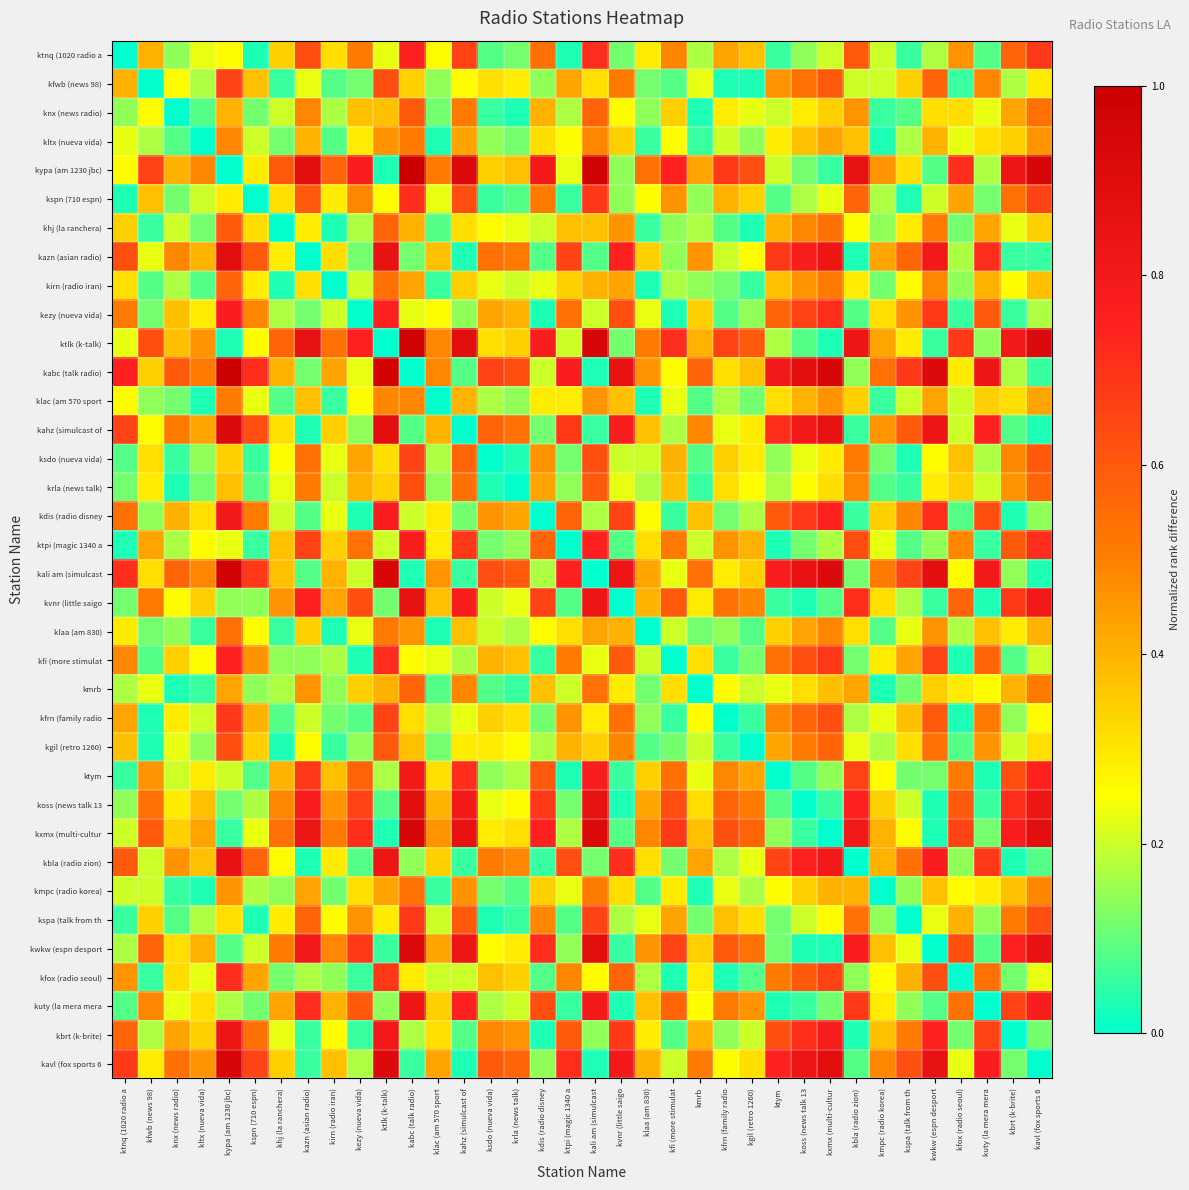

Reading left to right, what are all the values shown in this chart?

ktnq (1020 radio a: ktnq (1020 radio a=0.0	kfwb (news 98)=0.4	knx (news radio)=0.1	kltx (nueva vida)=0.2	kypa (am 1230 jbc)=0.3	kspn (710 espn)=0.0	khj (la ranchera)=0.3	kazn (asian radio)=0.6	kirn (radio iran)=0.3	kezy (nueva vida)=0.5	ktlk (k-talk)=0.2	kabc (talk radio)=0.7	klac (am 570 sport=0.3	kahz (simulcast of=0.7	ksdo (nueva vida)=0.1	krla (news talk)=0.1	kdis (radio disney=0.5	ktpi (magic 1340 a=0.0	kali am (simulcast=0.7	kvnr (little saigo=0.1	klaa (am 830)=0.3	kfi (more stimulat=0.5	kmrb=0.2	kfrn (family radio=0.4	kgil (retro 1260)=0.4	ktym=0.1	koss (news talk 13=0.1	kxmx (multi-cultur=0.2	kbla (radio zion)=0.6	kmpc (radio korea)=0.2	kspa (talk from th=0.1	kwkw (espn desport=0.2	kfox (radio seoul)=0.5	kuty (la mera mera=0.1	kbrt (k-brite)=0.6	kavl (fox sports 6=0.7
kfwb (news 98): ktnq (1020 radio a=0.4	kfwb (news 98)=0.0	knx (news radio)=0.3	kltx (nueva vida)=0.2	kypa (am 1230 jbc)=0.7	kspn (710 espn)=0.4	khj (la ranchera)=0.1	kazn (asian radio)=0.2	kirn (radio iran)=0.1	kezy (nueva vida)=0.1	ktlk (k-talk)=0.6	kabc (talk radio)=0.3	klac (am 570 sport=0.1	kahz (simulcast of=0.3	ksdo (nueva vida)=0.3	krla (news talk)=0.3	kdis (radio disney=0.1	ktpi (magic 1340 a=0.4	kali am (simulcast=0.3	kvnr (little saigo=0.5	klaa (am 830)=0.1	kfi (more stimulat=0.1	kmrb=0.2	kfrn (family radio=0.0	kgil (retro 1260)=0.0	ktym=0.5	koss (news talk 13=0.5	kxmx (multi-cultur=0.6	kbla (radio zion)=0.2	kmpc (radio korea)=0.2	kspa (talk from th=0.3	kwkw (espn desport=0.6	kfox (radio seoul)=0.1	kuty (la mera mera=0.5	kbrt (k-brite)=0.2	kavl (fox sports 6=0.3
knx (news radio): ktnq (1020 radio a=0.1	kfwb (news 98)=0.3	knx (news radio)=0.0	kltx (nueva vida)=0.1	kypa (am 1230 jbc)=0.4	kspn (710 espn)=0.1	khj (la ranchera)=0.2	kazn (asian radio)=0.5	kirn (radio iran)=0.2	kezy (nueva vida)=0.4	ktlk (k-talk)=0.4	kabc (talk radio)=0.6	klac (am 570 sport=0.1	kahz (simulcast of=0.5	ksdo (nueva vida)=0.1	krla (news talk)=0.0	kdis (radio disney=0.4	ktpi (magic 1340 a=0.2	kali am (simulcast=0.6	kvnr (little saigo=0.3	klaa (am 830)=0.1	kfi (more stimulat=0.3	kmrb=0.0	kfrn (family radio=0.3	kgil (retro 1260)=0.2	ktym=0.2	koss (news talk 13=0.3	kxmx (multi-cultur=0.3	kbla (radio zion)=0.5	kmpc (radio korea)=0.1	kspa (talk from th=0.1	kwkw (espn desport=0.3	kfox (radio seoul)=0.3	kuty (la mera mera=0.2	kbrt (k-brite)=0.4	kavl (fox sports 6=0.5
kltx (nueva vida): ktnq (1020 radio a=0.2	kfwb (news 98)=0.2	knx (news radio)=0.1	kltx (nueva vida)=0.0	kypa (am 1230 jbc)=0.5	kspn (710 espn)=0.2	khj (la ranchera)=0.1	kazn (asian radio)=0.4	kirn (radio iran)=0.1	kezy (nueva vida)=0.3	ktlk (k-talk)=0.5	kabc (talk radio)=0.5	klac (am 570 sport=0.0	kahz (simulcast of=0.4	ksdo (nueva vida)=0.1	krla (news talk)=0.1	kdis (radio disney=0.3	ktpi (magic 1340 a=0.3	kali am (simulcast=0.5	kvnr (little saigo=0.3	klaa (am 830)=0.1	kfi (more stimulat=0.3	kmrb=0.1	kfrn (family radio=0.2	kgil (retro 1260)=0.1	ktym=0.3	koss (news talk 13=0.4	kxmx (multi-cultur=0.4	kbla (radio zion)=0.4	kmpc (radio korea)=0.0	kspa (talk from th=0.2	kwkw (espn desport=0.4	kfox (radio seoul)=0.2	kuty (la mera mera=0.3	kbrt (k-brite)=0.3	kavl (fox sports 6=0.5
kypa (am 1230 jbc): ktnq (1020 radio a=0.3	kfwb (news 98)=0.7	knx (news radio)=0.4	kltx (nueva vida)=0.5	kypa (am 1230 jbc)=0.0	kspn (710 espn)=0.3	khj (la ranchera)=0.6	kazn (asian radio)=0.9	kirn (radio iran)=0.6	kezy (nueva vida)=0.8	ktlk (k-talk)=0.0	kabc (talk radio)=1.0	klac (am 570 sport=0.5	kahz (simulcast of=0.9	ksdo (nueva vida)=0.3	krla (news talk)=0.4	kdis (radio disney=0.8	ktpi (magic 1340 a=0.2	kali am (simulcast=1.0	kvnr (little saigo=0.1	klaa (am 830)=0.5	kfi (more stimulat=0.7	kmrb=0.4	kfrn (family radio=0.7	kgil (retro 1260)=0.6	ktym=0.2	koss (news talk 13=0.1	kxmx (multi-cultur=0.1	kbla (radio zion)=0.9	kmpc (radio korea)=0.5	kspa (talk from th=0.3	kwkw (espn desport=0.1	kfox (radio seoul)=0.7	kuty (la mera mera=0.2	kbrt (k-brite)=0.8	kavl (fox sports 6=0.9
kspn (710 espn): ktnq (1020 radio a=0.0	kfwb (news 98)=0.4	knx (news radio)=0.1	kltx (nueva vida)=0.2	kypa (am 1230 jbc)=0.3	kspn (710 espn)=0.0	khj (la ranchera)=0.3	kazn (asian radio)=0.6	kirn (radio iran)=0.3	kezy (nueva vida)=0.5	ktlk (k-talk)=0.3	kabc (talk radio)=0.7	klac (am 570 sport=0.2	kahz (simulcast of=0.6	ksdo (nueva vida)=0.1	krla (news talk)=0.1	kdis (radio disney=0.5	ktpi (magic 1340 a=0.1	kali am (simulcast=0.7	kvnr (little saigo=0.1	klaa (am 830)=0.3	kfi (more stimulat=0.5	kmrb=0.1	kfrn (family radio=0.4	kgil (retro 1260)=0.3	ktym=0.1	koss (news talk 13=0.2	kxmx (multi-cultur=0.2	kbla (radio zion)=0.6	kmpc (radio korea)=0.2	kspa (talk from th=0.0	kwkw (espn desport=0.2	kfox (radio seoul)=0.4	kuty (la mera mera=0.1	kbrt (k-brite)=0.5	kavl (fox sports 6=0.7
khj (la ranchera): ktnq (1020 radio a=0.3	kfwb (news 98)=0.1	knx (news radio)=0.2	kltx (nueva vida)=0.1	kypa (am 1230 jbc)=0.6	kspn (710 espn)=0.3	khj (la ranchera)=0.0	kazn (asian radio)=0.3	kirn (radio iran)=0.0	kezy (nueva vida)=0.2	ktlk (k-talk)=0.6	kabc (talk radio)=0.4	klac (am 570 sport=0.1	kahz (simulcast of=0.3	ksdo (nueva vida)=0.3	krla (news talk)=0.2	kdis (radio disney=0.2	ktpi (magic 1340 a=0.4	kali am (simulcast=0.4	kvnr (little saigo=0.5	klaa (am 830)=0.1	kfi (more stimulat=0.1	kmrb=0.2	kfrn (family radio=0.1	kgil (retro 1260)=0.0	ktym=0.4	koss (news talk 13=0.5	kxmx (multi-cultur=0.5	kbla (radio zion)=0.3	kmpc (radio korea)=0.1	kspa (talk from th=0.3	kwkw (espn desport=0.5	kfox (radio seoul)=0.1	kuty (la mera mera=0.4	kbrt (k-brite)=0.2	kavl (fox sports 6=0.3
kazn (asian radio): ktnq (1020 radio a=0.6	kfwb (news 98)=0.2	knx (news radio)=0.5	kltx (nueva vida)=0.4	kypa (am 1230 jbc)=0.9	kspn (710 espn)=0.6	khj (la ranchera)=0.3	kazn (asian radio)=0.0	kirn (radio iran)=0.3	kezy (nueva vida)=0.1	ktlk (k-talk)=0.9	kabc (talk radio)=0.1	klac (am 570 sport=0.4	kahz (simulcast of=0.0	ksdo (nueva vida)=0.5	krla (news talk)=0.5	kdis (radio disney=0.1	ktpi (magic 1340 a=0.7	kali am (simulcast=0.1	kvnr (little saigo=0.7	klaa (am 830)=0.3	kfi (more stimulat=0.1	kmrb=0.5	kfrn (family radio=0.2	kgil (retro 1260)=0.3	ktym=0.7	koss (news talk 13=0.8	kxmx (multi-cultur=0.8	kbla (radio zion)=0.0	kmpc (radio korea)=0.4	kspa (talk from th=0.6	kwkw (espn desport=0.8	kfox (radio seoul)=0.2	kuty (la mera mera=0.7	kbrt (k-brite)=0.1	kavl (fox sports 6=0.1
kirn (radio iran): ktnq (1020 radio a=0.3	kfwb (news 98)=0.1	knx (news radio)=0.2	kltx (nueva vida)=0.1	kypa (am 1230 jbc)=0.6	kspn (710 espn)=0.3	khj (la ranchera)=0.0	kazn (asian radio)=0.3	kirn (radio iran)=0.0	kezy (nueva vida)=0.2	ktlk (k-talk)=0.5	kabc (talk radio)=0.4	klac (am 570 sport=0.1	kahz (simulcast of=0.3	ksdo (nueva vida)=0.2	krla (news talk)=0.2	kdis (radio disney=0.2	ktpi (magic 1340 a=0.3	kali am (simulcast=0.4	kvnr (little saigo=0.4	klaa (am 830)=0.0	kfi (more stimulat=0.2	kmrb=0.1	kfrn (family radio=0.1	kgil (retro 1260)=0.1	ktym=0.4	koss (news talk 13=0.5	kxmx (multi-cultur=0.5	kbla (radio zion)=0.3	kmpc (radio korea)=0.1	kspa (talk from th=0.3	kwkw (espn desport=0.5	kfox (radio seoul)=0.1	kuty (la mera mera=0.4	kbrt (k-brite)=0.3	kavl (fox sports 6=0.4
kezy (nueva vida): ktnq (1020 radio a=0.5	kfwb (news 98)=0.1	knx (news radio)=0.4	kltx (nueva vida)=0.3	kypa (am 1230 jbc)=0.8	kspn (710 espn)=0.5	khj (la ranchera)=0.2	kazn (asian radio)=0.1	kirn (radio iran)=0.2	kezy (nueva vida)=0.0	ktlk (k-talk)=0.7	kabc (talk radio)=0.2	klac (am 570 sport=0.3	kahz (simulcast of=0.1	ksdo (nueva vida)=0.4	krla (news talk)=0.4	kdis (radio disney=0.0	ktpi (magic 1340 a=0.5	kali am (simulcast=0.2	kvnr (little saigo=0.6	klaa (am 830)=0.2	kfi (more stimulat=0.0	kmrb=0.3	kfrn (family radio=0.1	kgil (retro 1260)=0.1	ktym=0.6	koss (news talk 13=0.7	kxmx (multi-cultur=0.7	kbla (radio zion)=0.1	kmpc (radio korea)=0.3	kspa (talk from th=0.5	kwkw (espn desport=0.7	kfox (radio seoul)=0.1	kuty (la mera mera=0.6	kbrt (k-brite)=0.1	kavl (fox sports 6=0.2
ktlk (k-talk): ktnq (1020 radio a=0.2	kfwb (news 98)=0.6	knx (news radio)=0.4	kltx (nueva vida)=0.5	kypa (am 1230 jbc)=0.0	kspn (710 espn)=0.3	khj (la ranchera)=0.6	kazn (asian radio)=0.9	kirn (radio iran)=0.5	kezy (nueva vida)=0.7	ktlk (k-talk)=0.0	kabc (talk radio)=1.0	klac (am 570 sport=0.5	kahz (simulcast of=0.9	ksdo (nueva vida)=0.3	krla (news talk)=0.3	kdis (radio disney=0.8	ktpi (magic 1340 a=0.2	kali am (simulcast=0.9	kvnr (little saigo=0.1	klaa (am 830)=0.5	kfi (more stimulat=0.7	kmrb=0.4	kfrn (family radio=0.7	kgil (retro 1260)=0.6	ktym=0.2	koss (news talk 13=0.1	kxmx (multi-cultur=0.0	kbla (radio zion)=0.8	kmpc (radio korea)=0.4	kspa (talk from th=0.3	kwkw (espn desport=0.1	kfox (radio seoul)=0.7	kuty (la mera mera=0.1	kbrt (k-brite)=0.8	kavl (fox sports 6=0.9
kabc (talk radio): ktnq (1020 radio a=0.7	kfwb (news 98)=0.3	knx (news radio)=0.6	kltx (nueva vida)=0.5	kypa (am 1230 jbc)=1.0	kspn (710 espn)=0.7	khj (la ranchera)=0.4	kazn (asian radio)=0.1	kirn (radio iran)=0.4	kezy (nueva vida)=0.2	ktlk (k-talk)=1.0	kabc (talk radio)=0.0	klac (am 570 sport=0.5	kahz (simulcast of=0.1	ksdo (nueva vida)=0.7	krla (news talk)=0.6	kdis (radio disney=0.2	ktpi (magic 1340 a=0.8	kali am (simulcast=0.0	kvnr (little saigo=0.9	klaa (am 830)=0.5	kfi (more stimulat=0.3	kmrb=0.6	kfrn (family radio=0.3	kgil (retro 1260)=0.4	ktym=0.8	koss (news talk 13=0.9	kxmx (multi-cultur=0.9	kbla (radio zion)=0.1	kmpc (radio korea)=0.5	kspa (talk from th=0.7	kwkw (espn desport=0.9	kfox (radio seoul)=0.3	kuty (la mera mera=0.8	kbrt (k-brite)=0.2	kavl (fox sports 6=0.1
klac (am 570 sport: ktnq (1020 radio a=0.3	kfwb (news 98)=0.1	knx (news radio)=0.1	kltx (nueva vida)=0.0	kypa (am 1230 jbc)=0.5	kspn (710 espn)=0.2	khj (la ranchera)=0.1	kazn (asian radio)=0.4	kirn (radio iran)=0.1	kezy (nueva vida)=0.3	ktlk (k-talk)=0.5	kabc (talk radio)=0.5	klac (am 570 sport=0.0	kahz (simulcast of=0.4	ksdo (nueva vida)=0.2	krla (news talk)=0.1	kdis (radio disney=0.3	ktpi (magic 1340 a=0.3	kali am (simulcast=0.5	kvnr (little saigo=0.4	klaa (am 830)=0.0	kfi (more stimulat=0.2	kmrb=0.1	kfrn (family radio=0.2	kgil (retro 1260)=0.1	ktym=0.3	koss (news talk 13=0.4	kxmx (multi-cultur=0.5	kbla (radio zion)=0.3	kmpc (radio korea)=0.1	kspa (talk from th=0.2	kwkw (espn desport=0.4	kfox (radio seoul)=0.2	kuty (la mera mera=0.3	kbrt (k-brite)=0.3	kavl (fox sports 6=0.4
kahz (simulcast of: ktnq (1020 radio a=0.7	kfwb (news 98)=0.3	knx (news radio)=0.5	kltx (nueva vida)=0.4	kypa (am 1230 jbc)=0.9	kspn (710 espn)=0.6	khj (la ranchera)=0.3	kazn (asian radio)=0.0	kirn (radio iran)=0.3	kezy (nueva vida)=0.1	ktlk (k-talk)=0.9	kabc (talk radio)=0.1	klac (am 570 sport=0.4	kahz (simulcast of=0.0	ksdo (nueva vida)=0.6	krla (news talk)=0.5	kdis (radio disney=0.1	ktpi (magic 1340 a=0.7	kali am (simulcast=0.1	kvnr (little saigo=0.8	klaa (am 830)=0.4	kfi (more stimulat=0.2	kmrb=0.5	kfrn (family radio=0.2	kgil (retro 1260)=0.3	ktym=0.7	koss (news talk 13=0.8	kxmx (multi-cultur=0.9	kbla (radio zion)=0.1	kmpc (radio korea)=0.5	kspa (talk from th=0.6	kwkw (espn desport=0.8	kfox (radio seoul)=0.2	kuty (la mera mera=0.7	kbrt (k-brite)=0.1	kavl (fox sports 6=0.0
ksdo (nueva vida): ktnq (1020 radio a=0.1	kfwb (news 98)=0.3	knx (news radio)=0.1	kltx (nueva vida)=0.1	kypa (am 1230 jbc)=0.3	kspn (710 espn)=0.1	khj (la ranchera)=0.3	kazn (asian radio)=0.5	kirn (radio iran)=0.2	kezy (nueva vida)=0.4	ktlk (k-talk)=0.3	kabc (talk radio)=0.7	klac (am 570 sport=0.2	kahz (simulcast of=0.6	ksdo (nueva vida)=0.0	krla (news talk)=0.0	kdis (radio disney=0.5	ktpi (magic 1340 a=0.1	kali am (simulcast=0.6	kvnr (little saigo=0.2	klaa (am 830)=0.2	kfi (more stimulat=0.4	kmrb=0.1	kfrn (family radio=0.3	kgil (retro 1260)=0.3	ktym=0.1	koss (news talk 13=0.2	kxmx (multi-cultur=0.3	kbla (radio zion)=0.5	kmpc (radio korea)=0.1	kspa (talk from th=0.0	kwkw (espn desport=0.3	kfox (radio seoul)=0.4	kuty (la mera mera=0.2	kbrt (k-brite)=0.5	kavl (fox sports 6=0.6
krla (news talk): ktnq (1020 radio a=0.1	kfwb (news 98)=0.3	knx (news radio)=0.0	kltx (nueva vida)=0.1	kypa (am 1230 jbc)=0.4	kspn (710 espn)=0.1	khj (la ranchera)=0.2	kazn (asian radio)=0.5	kirn (radio iran)=0.2	kezy (nueva vida)=0.4	ktlk (k-talk)=0.3	kabc (talk radio)=0.6	klac (am 570 sport=0.1	kahz (simulcast of=0.5	ksdo (nueva vida)=0.0	krla (news talk)=0.0	kdis (radio disney=0.4	ktpi (magic 1340 a=0.1	kali am (simulcast=0.6	kvnr (little saigo=0.2	klaa (am 830)=0.2	kfi (more stimulat=0.4	kmrb=0.1	kfrn (family radio=0.3	kgil (retro 1260)=0.3	ktym=0.2	koss (news talk 13=0.3	kxmx (multi-cultur=0.3	kbla (radio zion)=0.5	kmpc (radio korea)=0.1	kspa (talk from th=0.1	kwkw (espn desport=0.3	kfox (radio seoul)=0.3	kuty (la mera mera=0.2	kbrt (k-brite)=0.5	kavl (fox sports 6=0.6
kdis (radio disney: ktnq (1020 radio a=0.5	kfwb (news 98)=0.1	knx (news radio)=0.4	kltx (nueva vida)=0.3	kypa (am 1230 jbc)=0.8	kspn (710 espn)=0.5	khj (la ranchera)=0.2	kazn (asian radio)=0.1	kirn (radio iran)=0.2	kezy (nueva vida)=0.0	ktlk (k-talk)=0.8	kabc (talk radio)=0.2	klac (am 570 sport=0.3	kahz (simulcast of=0.1	ksdo (nueva vida)=0.5	krla (news talk)=0.4	kdis (radio disney=0.0	ktpi (magic 1340 a=0.6	kali am (simulcast=0.2	kvnr (little saigo=0.7	klaa (am 830)=0.3	kfi (more stimulat=0.1	kmrb=0.4	kfrn (family radio=0.1	kgil (retro 1260)=0.2	ktym=0.6	koss (news talk 13=0.7	kxmx (multi-cultur=0.7	kbla (radio zion)=0.1	kmpc (radio korea)=0.3	kspa (talk from th=0.5	kwkw (espn desport=0.7	kfox (radio seoul)=0.1	kuty (la mera mera=0.6	kbrt (k-brite)=0.0	kavl (fox sports 6=0.1
ktpi (magic 1340 a: ktnq (1020 radio a=0.0	kfwb (news 98)=0.4	knx (news radio)=0.2	kltx (nueva vida)=0.3	kypa (am 1230 jbc)=0.2	kspn (710 espn)=0.1	khj (la ranchera)=0.4	kazn (asian radio)=0.7	kirn (radio iran)=0.3	kezy (nueva vida)=0.5	ktlk (k-talk)=0.2	kabc (talk radio)=0.8	klac (am 570 sport=0.3	kahz (simulcast of=0.7	ksdo (nueva vida)=0.1	krla (news talk)=0.1	kdis (radio disney=0.6	ktpi (magic 1340 a=0.0	kali am (simulcast=0.7	kvnr (little saigo=0.1	klaa (am 830)=0.3	kfi (more stimulat=0.5	kmrb=0.2	kfrn (family radio=0.5	kgil (retro 1260)=0.4	ktym=0.0	koss (news talk 13=0.1	kxmx (multi-cultur=0.2	kbla (radio zion)=0.6	kmpc (radio korea)=0.2	kspa (talk from th=0.1	kwkw (espn desport=0.1	kfox (radio seoul)=0.5	kuty (la mera mera=0.1	kbrt (k-brite)=0.6	kavl (fox sports 6=0.7
kali am (simulcast: ktnq (1020 radio a=0.7	kfwb (news 98)=0.3	knx (news radio)=0.6	kltx (nueva vida)=0.5	kypa (am 1230 jbc)=1.0	kspn (710 espn)=0.7	khj (la ranchera)=0.4	kazn (asian radio)=0.1	kirn (radio iran)=0.4	kezy (nueva vida)=0.2	ktlk (k-talk)=0.9	kabc (talk radio)=0.0	klac (am 570 sport=0.5	kahz (simulcast of=0.1	ksdo (nueva vida)=0.6	krla (news talk)=0.6	kdis (radio disney=0.2	ktpi (magic 1340 a=0.7	kali am (simulcast=0.0	kvnr (little saigo=0.8	klaa (am 830)=0.4	kfi (more stimulat=0.2	kmrb=0.5	kfrn (family radio=0.3	kgil (retro 1260)=0.3	ktym=0.8	koss (news talk 13=0.9	kxmx (multi-cultur=0.9	kbla (radio zion)=0.1	kmpc (radio korea)=0.5	kspa (talk from th=0.7	kwkw (espn desport=0.9	kfox (radio seoul)=0.3	kuty (la mera mera=0.8	kbrt (k-brite)=0.1	kavl (fox sports 6=0.0
kvnr (little saigo: ktnq (1020 radio a=0.1	kfwb (news 98)=0.5	knx (news radio)=0.3	kltx (nueva vida)=0.3	kypa (am 1230 jbc)=0.1	kspn (710 espn)=0.1	khj (la ranchera)=0.5	kazn (asian radio)=0.7	kirn (radio iran)=0.4	kezy (nueva vida)=0.6	ktlk (k-talk)=0.1	kabc (talk radio)=0.9	klac (am 570 sport=0.4	kahz (simulcast of=0.8	ksdo (nueva vida)=0.2	krla (news talk)=0.2	kdis (radio disney=0.7	ktpi (magic 1340 a=0.1	kali am (simulcast=0.8	kvnr (little saigo=0.0	klaa (am 830)=0.4	kfi (more stimulat=0.6	kmrb=0.3	kfrn (family radio=0.5	kgil (retro 1260)=0.5	ktym=0.1	koss (news talk 13=0.0	kxmx (multi-cultur=0.1	kbla (radio zion)=0.7	kmpc (radio korea)=0.3	kspa (talk from th=0.2	kwkw (espn desport=0.1	kfox (radio seoul)=0.6	kuty (la mera mera=0.0	kbrt (k-brite)=0.7	kavl (fox sports 6=0.8
klaa (am 830): ktnq (1020 radio a=0.3	kfwb (news 98)=0.1	knx (news radio)=0.1	kltx (nueva vida)=0.1	kypa (am 1230 jbc)=0.5	kspn (710 espn)=0.3	khj (la ranchera)=0.1	kazn (asian radio)=0.3	kirn (radio iran)=0.0	kezy (nueva vida)=0.2	ktlk (k-talk)=0.5	kabc (talk radio)=0.5	klac (am 570 sport=0.0	kahz (simulcast of=0.4	ksdo (nueva vida)=0.2	krla (news talk)=0.2	kdis (radio disney=0.3	ktpi (magic 1340 a=0.3	kali am (simulcast=0.4	kvnr (little saigo=0.4	klaa (am 830)=0.0	kfi (more stimulat=0.2	kmrb=0.1	kfrn (family radio=0.1	kgil (retro 1260)=0.1	ktym=0.3	koss (news talk 13=0.4	kxmx (multi-cultur=0.5	kbla (radio zion)=0.3	kmpc (radio korea)=0.1	kspa (talk from th=0.2	kwkw (espn desport=0.5	kfox (radio seoul)=0.2	kuty (la mera mera=0.4	kbrt (k-brite)=0.3	kavl (fox sports 6=0.4
kfi (more stimulat: ktnq (1020 radio a=0.5	kfwb (news 98)=0.1	knx (news radio)=0.3	kltx (nueva vida)=0.3	kypa (am 1230 jbc)=0.7	kspn (710 espn)=0.5	khj (la ranchera)=0.1	kazn (asian radio)=0.1	kirn (radio iran)=0.2	kezy (nueva vida)=0.0	ktlk (k-talk)=0.7	kabc (talk radio)=0.3	klac (am 570 sport=0.2	kahz (simulcast of=0.2	ksdo (nueva vida)=0.4	krla (news talk)=0.4	kdis (radio disney=0.1	ktpi (magic 1340 a=0.5	kali am (simulcast=0.2	kvnr (little saigo=0.6	klaa (am 830)=0.2	kfi (more stimulat=0.0	kmrb=0.3	kfrn (family radio=0.1	kgil (retro 1260)=0.1	ktym=0.5	koss (news talk 13=0.6	kxmx (multi-cultur=0.7	kbla (radio zion)=0.1	kmpc (radio korea)=0.3	kspa (talk from th=0.4	kwkw (espn desport=0.7	kfox (radio seoul)=0.0	kuty (la mera mera=0.6	kbrt (k-brite)=0.1	kavl (fox sports 6=0.2
kmrb: ktnq (1020 radio a=0.2	kfwb (news 98)=0.2	knx (news radio)=0.0	kltx (nueva vida)=0.1	kypa (am 1230 jbc)=0.4	kspn (710 espn)=0.1	khj (la ranchera)=0.2	kazn (asian radio)=0.5	kirn (radio iran)=0.1	kezy (nueva vida)=0.3	ktlk (k-talk)=0.4	kabc (talk radio)=0.6	klac (am 570 sport=0.1	kahz (simulcast of=0.5	ksdo (nueva vida)=0.1	krla (news talk)=0.1	kdis (radio disney=0.4	ktpi (magic 1340 a=0.2	kali am (simulcast=0.5	kvnr (little saigo=0.3	klaa (am 830)=0.1	kfi (more stimulat=0.3	kmrb=0.0	kfrn (family radio=0.3	kgil (retro 1260)=0.2	ktym=0.2	koss (news talk 13=0.3	kxmx (multi-cultur=0.4	kbla (radio zion)=0.4	kmpc (radio korea)=0.0	kspa (talk from th=0.1	kwkw (espn desport=0.3	kfox (radio seoul)=0.3	kuty (la mera mera=0.3	kbrt (k-brite)=0.4	kavl (fox sports 6=0.5
kfrn (family radio: ktnq (1020 radio a=0.4	kfwb (news 98)=0.0	knx (news radio)=0.3	kltx (nueva vida)=0.2	kypa (am 1230 jbc)=0.7	kspn (710 espn)=0.4	khj (la ranchera)=0.1	kazn (asian radio)=0.2	kirn (radio iran)=0.1	kezy (nueva vida)=0.1	ktlk (k-talk)=0.7	kabc (talk radio)=0.3	klac (am 570 sport=0.2	kahz (simulcast of=0.2	ksdo (nueva vida)=0.3	krla (news talk)=0.3	kdis (radio disney=0.1	ktpi (magic 1340 a=0.5	kali am (simulcast=0.3	kvnr (little saigo=0.5	klaa (am 830)=0.1	kfi (more stimulat=0.1	kmrb=0.3	kfrn (family radio=0.0	kgil (retro 1260)=0.1	ktym=0.5	koss (news talk 13=0.6	kxmx (multi-cultur=0.6	kbla (radio zion)=0.2	kmpc (radio korea)=0.2	kspa (talk from th=0.4	kwkw (espn desport=0.6	kfox (radio seoul)=0.0	kuty (la mera mera=0.5	kbrt (k-brite)=0.1	kavl (fox sports 6=0.3
kgil (retro 1260): ktnq (1020 radio a=0.4	kfwb (news 98)=0.0	knx (news radio)=0.2	kltx (nueva vida)=0.1	kypa (am 1230 jbc)=0.6	kspn (710 espn)=0.3	khj (la ranchera)=0.0	kazn (asian radio)=0.3	kirn (radio iran)=0.1	kezy (nueva vida)=0.1	ktlk (k-talk)=0.6	kabc (talk radio)=0.4	klac (am 570 sport=0.1	kahz (simulcast of=0.3	ksdo (nueva vida)=0.3	krla (news talk)=0.3	kdis (radio disney=0.2	ktpi (magic 1340 a=0.4	kali am (simulcast=0.3	kvnr (little saigo=0.5	klaa (am 830)=0.1	kfi (more stimulat=0.1	kmrb=0.2	kfrn (family radio=0.1	kgil (retro 1260)=0.0	ktym=0.4	koss (news talk 13=0.5	kxmx (multi-cultur=0.6	kbla (radio zion)=0.2	kmpc (radio korea)=0.2	kspa (talk from th=0.3	kwkw (espn desport=0.5	kfox (radio seoul)=0.1	kuty (la mera mera=0.5	kbrt (k-brite)=0.2	kavl (fox sports 6=0.3
ktym: ktnq (1020 radio a=0.1	kfwb (news 98)=0.5	knx (news radio)=0.2	kltx (nueva vida)=0.3	kypa (am 1230 jbc)=0.2	kspn (710 espn)=0.1	khj (la ranchera)=0.4	kazn (asian radio)=0.7	kirn (radio iran)=0.4	kezy (nueva vida)=0.6	ktlk (k-talk)=0.2	kabc (talk radio)=0.8	klac (am 570 sport=0.3	kahz (simulcast of=0.7	ksdo (nueva vida)=0.1	krla (news talk)=0.2	kdis (radio disney=0.6	ktpi (magic 1340 a=0.0	kali am (simulcast=0.8	kvnr (little saigo=0.1	klaa (am 830)=0.3	kfi (more stimulat=0.5	kmrb=0.2	kfrn (family radio=0.5	kgil (retro 1260)=0.4	ktym=0.0	koss (news talk 13=0.1	kxmx (multi-cultur=0.1	kbla (radio zion)=0.7	kmpc (radio korea)=0.3	kspa (talk from th=0.1	kwkw (espn desport=0.1	kfox (radio seoul)=0.5	kuty (la mera mera=0.0	kbrt (k-brite)=0.6	kavl (fox sports 6=0.7
koss (news talk 13: ktnq (1020 radio a=0.1	kfwb (news 98)=0.5	knx (news radio)=0.3	kltx (nueva vida)=0.4	kypa (am 1230 jbc)=0.1	kspn (710 espn)=0.2	khj (la ranchera)=0.5	kazn (asian radio)=0.8	kirn (radio iran)=0.5	kezy (nueva vida)=0.7	ktlk (k-talk)=0.1	kabc (talk radio)=0.9	klac (am 570 sport=0.4	kahz (simulcast of=0.8	ksdo (nueva vida)=0.2	krla (news talk)=0.3	kdis (radio disney=0.7	ktpi (magic 1340 a=0.1	kali am (simulcast=0.9	kvnr (little saigo=0.0	klaa (am 830)=0.4	kfi (more stimulat=0.6	kmrb=0.3	kfrn (family radio=0.6	kgil (retro 1260)=0.5	ktym=0.1	koss (news talk 13=0.0	kxmx (multi-cultur=0.1	kbla (radio zion)=0.7	kmpc (radio korea)=0.3	kspa (talk from th=0.2	kwkw (espn desport=0.0	kfox (radio seoul)=0.6	kuty (la mera mera=0.1	kbrt (k-brite)=0.7	kavl (fox sports 6=0.8
kxmx (multi-cultur: ktnq (1020 radio a=0.2	kfwb (news 98)=0.6	knx (news radio)=0.3	kltx (nueva vida)=0.4	kypa (am 1230 jbc)=0.1	kspn (710 espn)=0.2	khj (la ranchera)=0.5	kazn (asian radio)=0.8	kirn (radio iran)=0.5	kezy (nueva vida)=0.7	ktlk (k-talk)=0.0	kabc (talk radio)=0.9	klac (am 570 sport=0.5	kahz (simulcast of=0.9	ksdo (nueva vida)=0.3	krla (news talk)=0.3	kdis (radio disney=0.7	ktpi (magic 1340 a=0.2	kali am (simulcast=0.9	kvnr (little saigo=0.1	klaa (am 830)=0.5	kfi (more stimulat=0.7	kmrb=0.4	kfrn (family radio=0.6	kgil (retro 1260)=0.6	ktym=0.1	koss (news talk 13=0.1	kxmx (multi-cultur=0.0	kbla (radio zion)=0.8	kmpc (radio korea)=0.4	kspa (talk from th=0.3	kwkw (espn desport=0.0	kfox (radio seoul)=0.7	kuty (la mera mera=0.1	kbrt (k-brite)=0.8	kavl (fox sports 6=0.9
kbla (radio zion): ktnq (1020 radio a=0.6	kfwb (news 98)=0.2	knx (news radio)=0.5	kltx (nueva vida)=0.4	kypa (am 1230 jbc)=0.9	kspn (710 espn)=0.6	khj (la ranchera)=0.3	kazn (asian radio)=0.0	kirn (radio iran)=0.3	kezy (nueva vida)=0.1	ktlk (k-talk)=0.8	kabc (talk radio)=0.1	klac (am 570 sport=0.3	kahz (simulcast of=0.1	ksdo (nueva vida)=0.5	krla (news talk)=0.5	kdis (radio disney=0.1	ktpi (magic 1340 a=0.6	kali am (simulcast=0.1	kvnr (little saigo=0.7	klaa (am 830)=0.3	kfi (more stimulat=0.1	kmrb=0.4	kfrn (family radio=0.2	kgil (retro 1260)=0.2	ktym=0.7	koss (news talk 13=0.7	kxmx (multi-cultur=0.8	kbla (radio zion)=0.0	kmpc (radio korea)=0.4	kspa (talk from th=0.5	kwkw (espn desport=0.8	kfox (radio seoul)=0.1	kuty (la mera mera=0.7	kbrt (k-brite)=0.0	kavl (fox sports 6=0.1
kmpc (radio korea): ktnq (1020 radio a=0.2	kfwb (news 98)=0.2	knx (news radio)=0.1	kltx (nueva vida)=0.0	kypa (am 1230 jbc)=0.5	kspn (710 espn)=0.2	khj (la ranchera)=0.1	kazn (asian radio)=0.4	kirn (radio iran)=0.1	kezy (nueva vida)=0.3	ktlk (k-talk)=0.4	kabc (talk radio)=0.5	klac (am 570 sport=0.1	kahz (simulcast of=0.5	ksdo (nueva vida)=0.1	krla (news talk)=0.1	kdis (radio disney=0.3	ktpi (magic 1340 a=0.2	kali am (simulcast=0.5	kvnr (little saigo=0.3	klaa (am 830)=0.1	kfi (more stimulat=0.3	kmrb=0.0	kfrn (family radio=0.2	kgil (retro 1260)=0.2	ktym=0.3	koss (news talk 13=0.3	kxmx (multi-cultur=0.4	kbla (radio zion)=0.4	kmpc (radio korea)=0.0	kspa (talk from th=0.1	kwkw (espn desport=0.4	kfox (radio seoul)=0.3	kuty (la mera mera=0.3	kbrt (k-brite)=0.4	kavl (fox sports 6=0.5
kspa (talk from th: ktnq (1020 radio a=0.1	kfwb (news 98)=0.3	knx (news radio)=0.1	kltx (nueva vida)=0.2	kypa (am 1230 jbc)=0.3	kspn (710 espn)=0.0	khj (la ranchera)=0.3	kazn (asian radio)=0.6	kirn (radio iran)=0.3	kezy (nueva vida)=0.5	ktlk (k-talk)=0.3	kabc (talk radio)=0.7	klac (am 570 sport=0.2	kahz (simulcast of=0.6	ksdo (nueva vida)=0.0	krla (news talk)=0.1	kdis (radio disney=0.5	ktpi (magic 1340 a=0.1	kali am (simulcast=0.7	kvnr (little saigo=0.2	klaa (am 830)=0.2	kfi (more stimulat=0.4	kmrb=0.1	kfrn (family radio=0.4	kgil (retro 1260)=0.3	ktym=0.1	koss (news talk 13=0.2	kxmx (multi-cultur=0.3	kbla (radio zion)=0.5	kmpc (radio korea)=0.1	kspa (talk from th=0.0	kwkw (espn desport=0.2	kfox (radio seoul)=0.4	kuty (la mera mera=0.1	kbrt (k-brite)=0.5	kavl (fox sports 6=0.6
kwkw (espn desport: ktnq (1020 radio a=0.2	kfwb (news 98)=0.6	knx (news radio)=0.3	kltx (nueva vida)=0.4	kypa (am 1230 jbc)=0.1	kspn (710 espn)=0.2	khj (la ranchera)=0.5	kazn (asian radio)=0.8	kirn (radio iran)=0.5	kezy (nueva vida)=0.7	ktlk (k-talk)=0.1	kabc (talk radio)=0.9	klac (am 570 sport=0.4	kahz (simulcast of=0.8	ksdo (nueva vida)=0.3	krla (news talk)=0.3	kdis (radio disney=0.7	ktpi (magic 1340 a=0.1	kali am (simulcast=0.9	kvnr (little saigo=0.1	klaa (am 830)=0.5	kfi (more stimulat=0.7	kmrb=0.3	kfrn (family radio=0.6	kgil (retro 1260)=0.5	ktym=0.1	koss (news talk 13=0.0	kxmx (multi-cultur=0.0	kbla (radio zion)=0.8	kmpc (radio korea)=0.4	kspa (talk from th=0.2	kwkw (espn desport=0.0	kfox (radio seoul)=0.6	kuty (la mera mera=0.1	kbrt (k-brite)=0.7	kavl (fox sports 6=0.9
kfox (radio seoul): ktnq (1020 radio a=0.5	kfwb (news 98)=0.1	knx (news radio)=0.3	kltx (nueva vida)=0.2	kypa (am 1230 jbc)=0.7	kspn (710 espn)=0.4	khj (la ranchera)=0.1	kazn (asian radio)=0.2	kirn (radio iran)=0.1	kezy (nueva vida)=0.1	ktlk (k-talk)=0.7	kabc (talk radio)=0.3	klac (am 570 sport=0.2	kahz (simulcast of=0.2	ksdo (nueva vida)=0.4	krla (news talk)=0.3	kdis (radio disney=0.1	ktpi (magic 1340 a=0.5	kali am (simulcast=0.3	kvnr (little saigo=0.6	klaa (am 830)=0.2	kfi (more stimulat=0.0	kmrb=0.3	kfrn (family radio=0.0	kgil (retro 1260)=0.1	ktym=0.5	koss (news talk 13=0.6	kxmx (multi-cultur=0.7	kbla (radio zion)=0.1	kmpc (radio korea)=0.3	kspa (talk from th=0.4	kwkw (espn desport=0.6	kfox (radio seoul)=0.0	kuty (la mera mera=0.5	kbrt (k-brite)=0.1	kavl (fox sports 6=0.2
kuty (la mera mera: ktnq (1020 radio a=0.1	kfwb (news 98)=0.5	knx (news radio)=0.2	kltx (nueva vida)=0.3	kypa (am 1230 jbc)=0.2	kspn (710 espn)=0.1	khj (la ranchera)=0.4	kazn (asian radio)=0.7	kirn (radio iran)=0.4	kezy (nueva vida)=0.6	ktlk (k-talk)=0.1	kabc (talk radio)=0.8	klac (am 570 sport=0.3	kahz (simulcast of=0.7	ksdo (nueva vida)=0.2	krla (news talk)=0.2	kdis (radio disney=0.6	ktpi (magic 1340 a=0.1	kali am (simulcast=0.8	kvnr (little saigo=0.0	klaa (am 830)=0.4	kfi (more stimulat=0.6	kmrb=0.3	kfrn (family radio=0.5	kgil (retro 1260)=0.5	ktym=0.0	koss (news talk 13=0.1	kxmx (multi-cultur=0.1	kbla (radio zion)=0.7	kmpc (radio korea)=0.3	kspa (talk from th=0.1	kwkw (espn desport=0.1	kfox (radio seoul)=0.5	kuty (la mera mera=0.0	kbrt (k-brite)=0.7	kavl (fox sports 6=0.8
kbrt (k-brite): ktnq (1020 radio a=0.6	kfwb (news 98)=0.2	knx (news radio)=0.4	kltx (nueva vida)=0.3	kypa (am 1230 jbc)=0.8	kspn (710 espn)=0.5	khj (la ranchera)=0.2	kazn (asian radio)=0.1	kirn (radio iran)=0.3	kezy (nueva vida)=0.1	ktlk (k-talk)=0.8	kabc (talk radio)=0.2	klac (am 570 sport=0.3	kahz (simulcast of=0.1	ksdo (nueva vida)=0.5	krla (news talk)=0.5	kdis (radio disney=0.0	ktpi (magic 1340 a=0.6	kali am (simulcast=0.1	kvnr (little saigo=0.7	klaa (am 830)=0.3	kfi (more stimulat=0.1	kmrb=0.4	kfrn (family radio=0.1	kgil (retro 1260)=0.2	ktym=0.6	koss (news talk 13=0.7	kxmx (multi-cultur=0.8	kbla (radio zion)=0.0	kmpc (radio korea)=0.4	kspa (talk from th=0.5	kwkw (espn desport=0.7	kfox (radio seoul)=0.1	kuty (la mera mera=0.7	kbrt (k-brite)=0.0	kavl (fox sports 6=0.1
kavl (fox sports 6: ktnq (1020 radio a=0.7	kfwb (news 98)=0.3	knx (news radio)=0.5	kltx (nueva vida)=0.5	kypa (am 1230 jbc)=0.9	kspn (710 espn)=0.7	khj (la ranchera)=0.3	kazn (asian radio)=0.1	kirn (radio iran)=0.4	kezy (nueva vida)=0.2	ktlk (k-talk)=0.9	kabc (talk radio)=0.1	klac (am 570 sport=0.4	kahz (simulcast of=0.0	ksdo (nueva vida)=0.6	krla (news talk)=0.6	kdis (radio disney=0.1	ktpi (magic 1340 a=0.7	kali am (simulcast=0.0	kvnr (little saigo=0.8	klaa (am 830)=0.4	kfi (more stimulat=0.2	kmrb=0.5	kfrn (family radio=0.3	kgil (retro 1260)=0.3	ktym=0.7	koss (news talk 13=0.8	kxmx (multi-cultur=0.9	kbla (radio zion)=0.1	kmpc (radio korea)=0.5	kspa (talk from th=0.6	kwkw (espn desport=0.9	kfox (radio seoul)=0.2	kuty (la mera mera=0.8	kbrt (k-brite)=0.1	kavl (fox sports 6=0.0